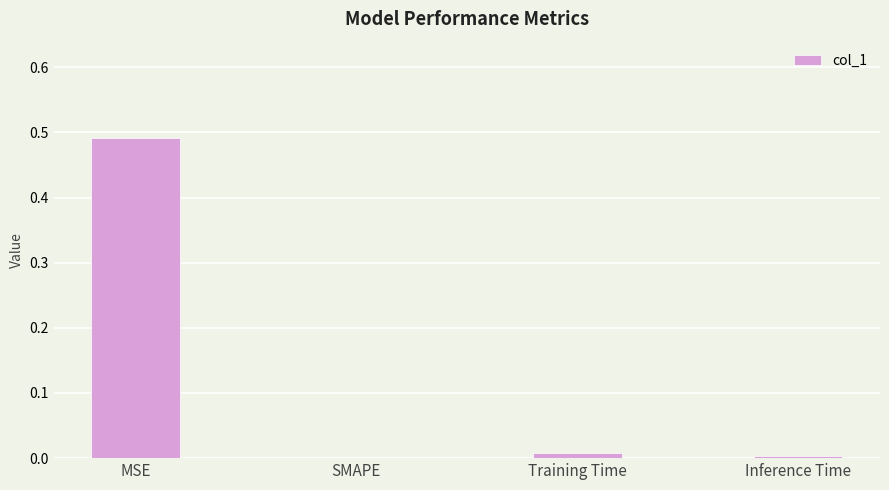

True or false: the data shows -0.2 at SMAPE.

False